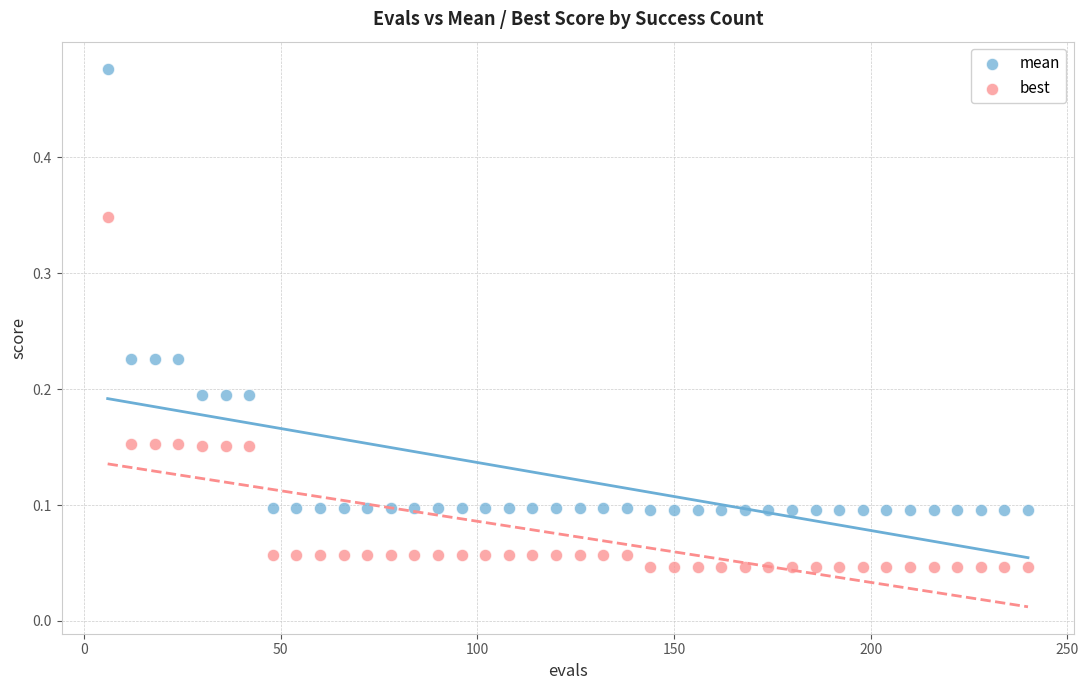

What are all the series names shown in the legend?

mean, best